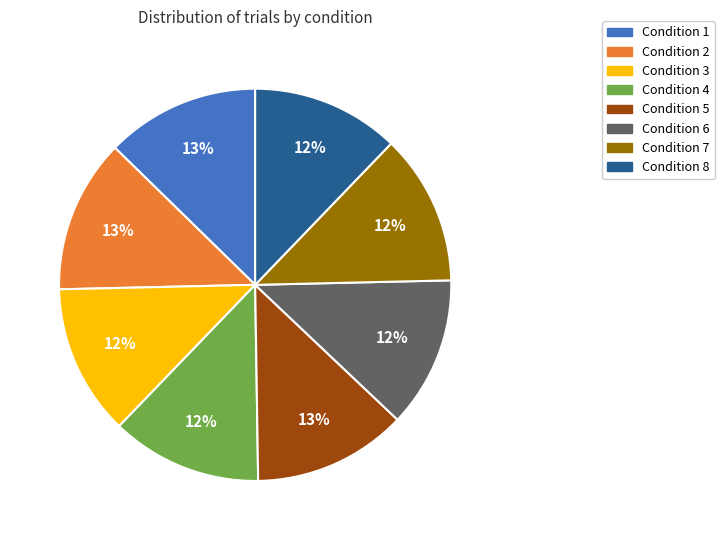

What is the ratio of the value at Condition 5 to the value at Condition 2?

1.0